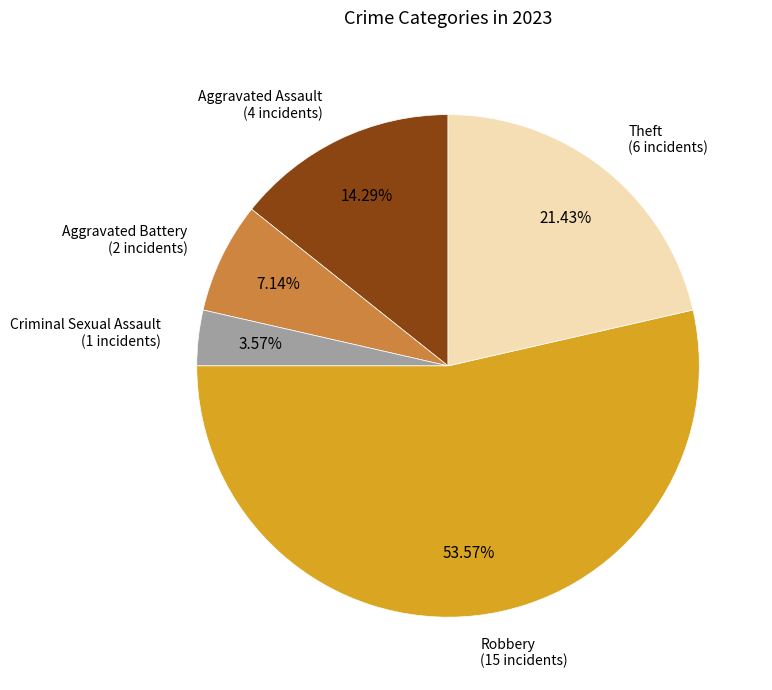

Which category has the smallest portion of the pie?

Criminal Sexual Assault